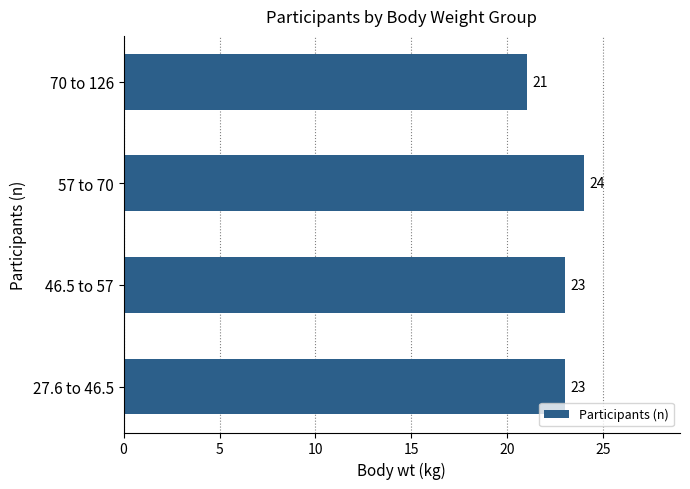

Reading bottom to top, list all the values displayed in this chart.

27.6 to 46.5=23	46.5 to 57=23	57 to 70=24	70 to 126=21